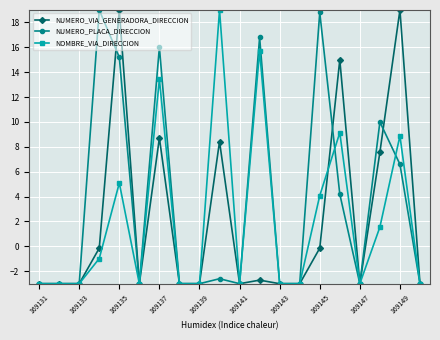

True or false: NUMERO_VIA_GENERADORA_DIRECCION has more than 2 interior local peaks.

True